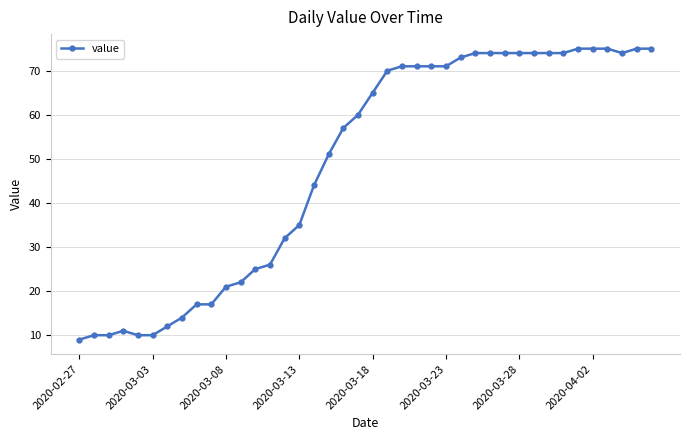

What is the smallest value displayed?

9